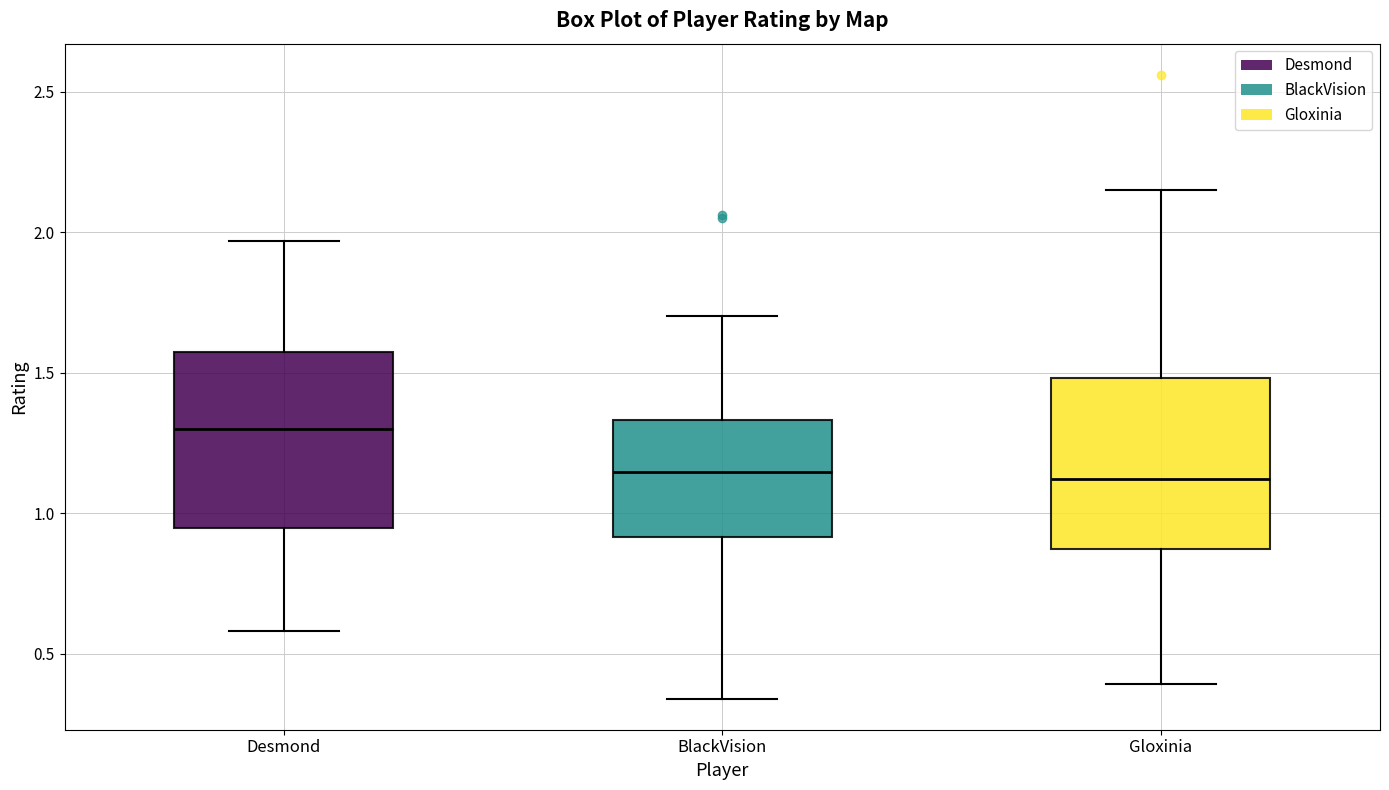

Where does the upper whisker of the box for Gloxinia end on the y-axis? The values are not printed on the chart, so give them approximately, as read against the axis.

2.15